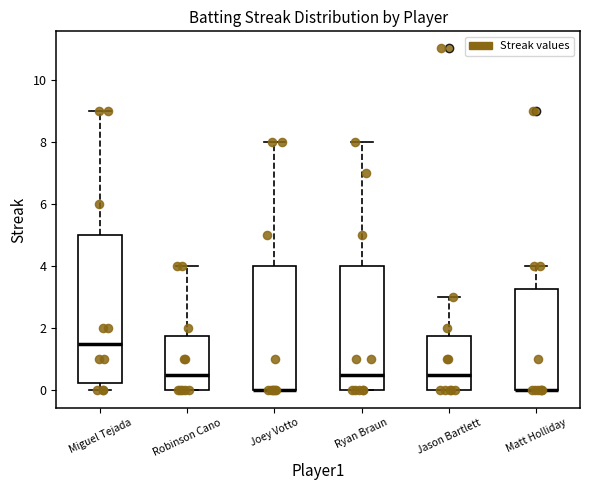

Reading left to right, transcribe this box plot: for each box, give where its median line is, the range the box spans, and where its two whiskers end, as read against the y-axis. The values are not printed on the chart, so give them approximately, as read against the axis.

Miguel Tejada: median 1.6, box 0.2 to 5.0, whiskers 0.0 to 9.0
Robinson Cano: median 0.6, box 0.0 to 1.8, whiskers 0.0 to 4.0
Joey Votto: median 0.0 (drawn on the box's lower edge), box 0.0 to 4.0, whiskers 0.0 to 8.0
Ryan Braun: median 0.6, box 0.0 to 4.0, whiskers 0.0 to 8.0
Jason Bartlett: median 0.6, box 0.0 to 1.8, whiskers 0.0 to 3.0
Matt Holliday: median 0.0 (drawn on the box's lower edge), box 0.0 to 3.2, whiskers 0.0 to 4.0